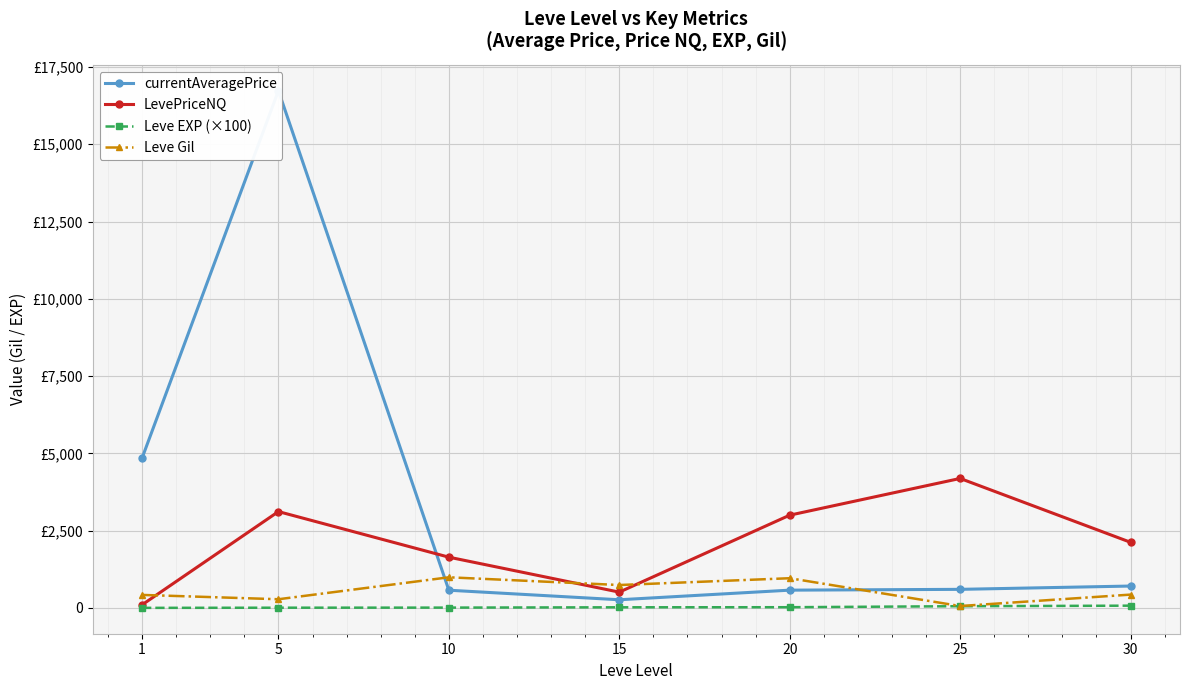

At 15, list the series in order from largest to smallest.

Leve Gil, LevePriceNQ, currentAveragePrice, Leve EXP (×100)